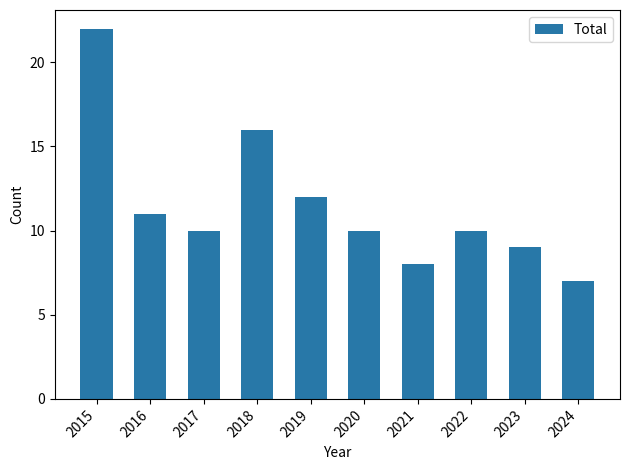

Which label corresponds to the largest value in the chart?

2015